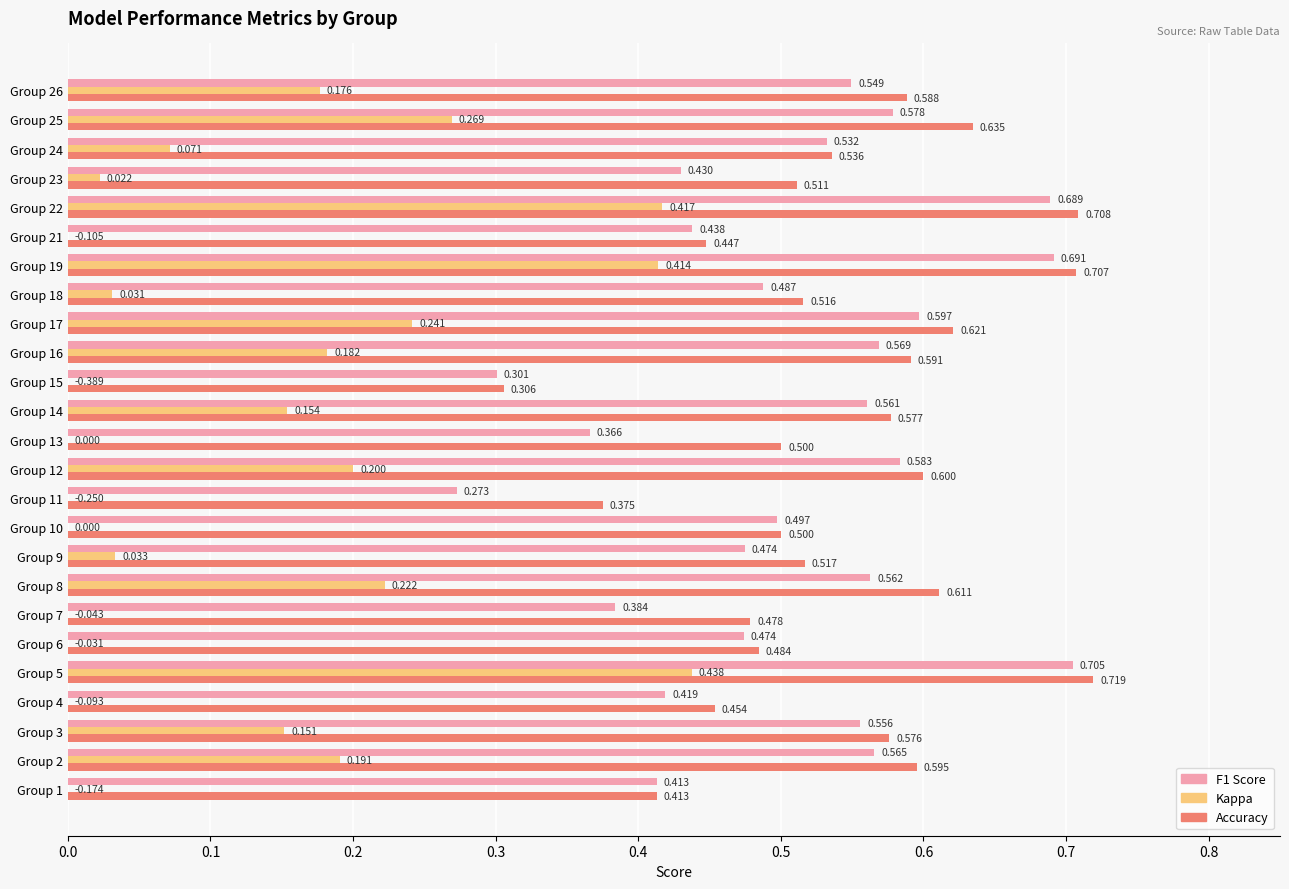

How many data points does each series have?

25